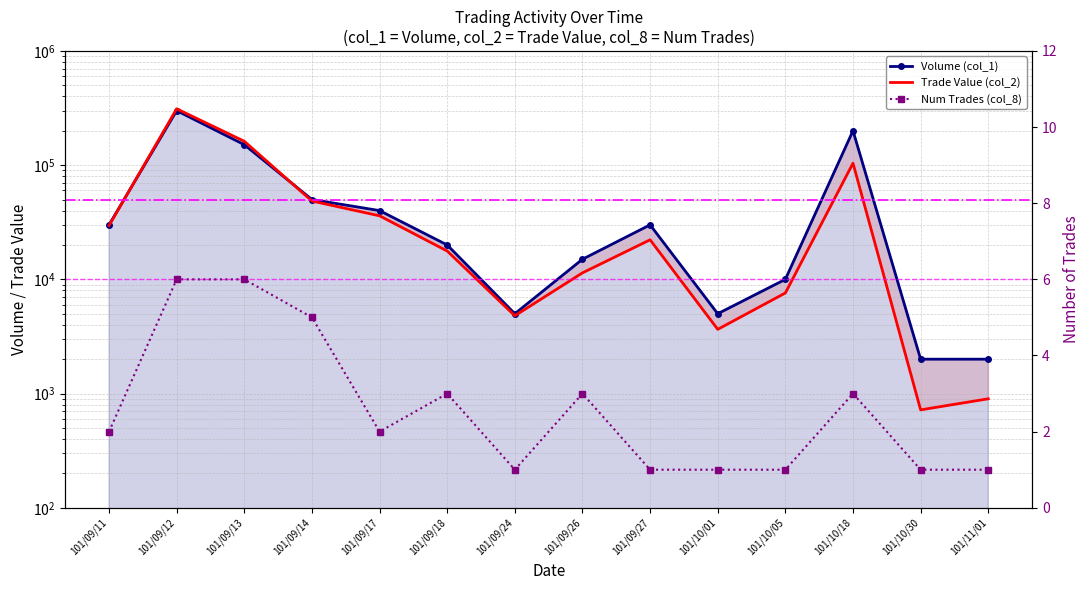

At which label does Num Trades (col_8) first exceed 2?

101/09/12